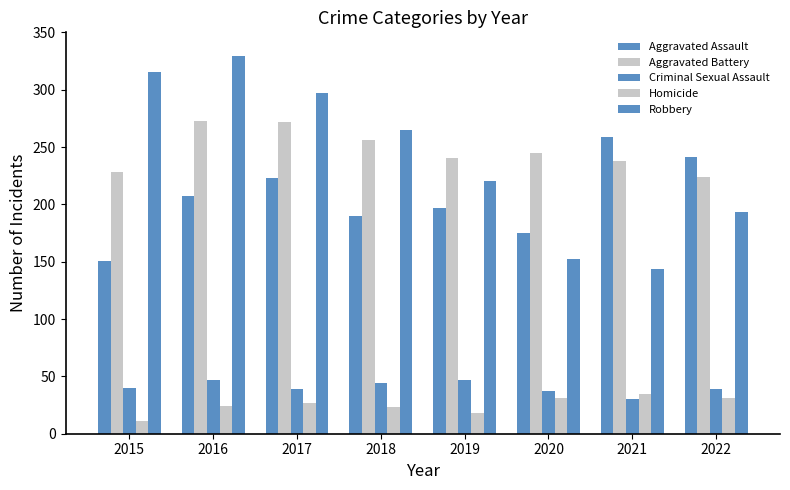

True or false: Aggravated Assault has a value of 190 at 2018.

True